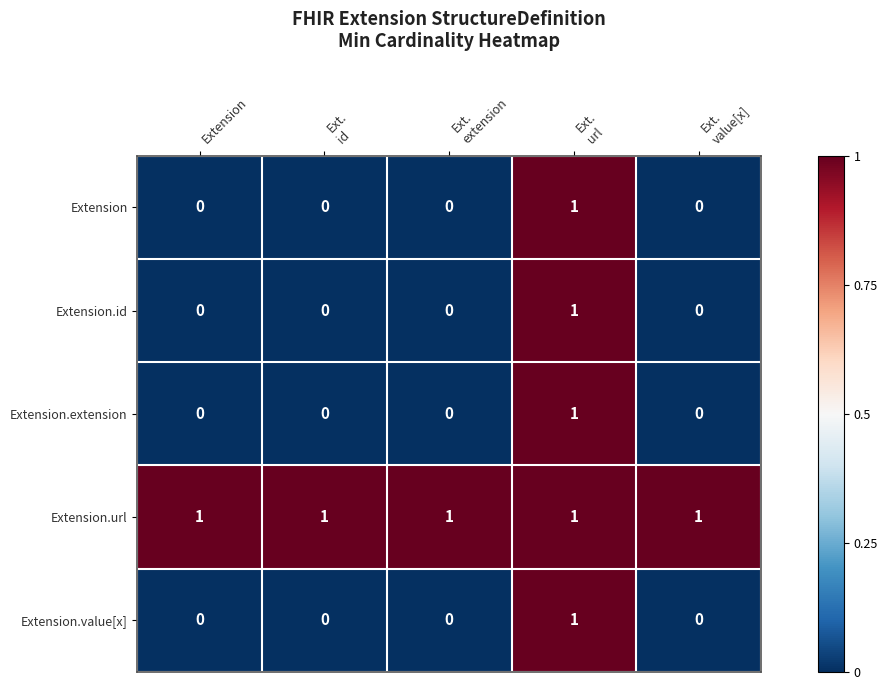

What is the total value across all series at Ext.
id?

1